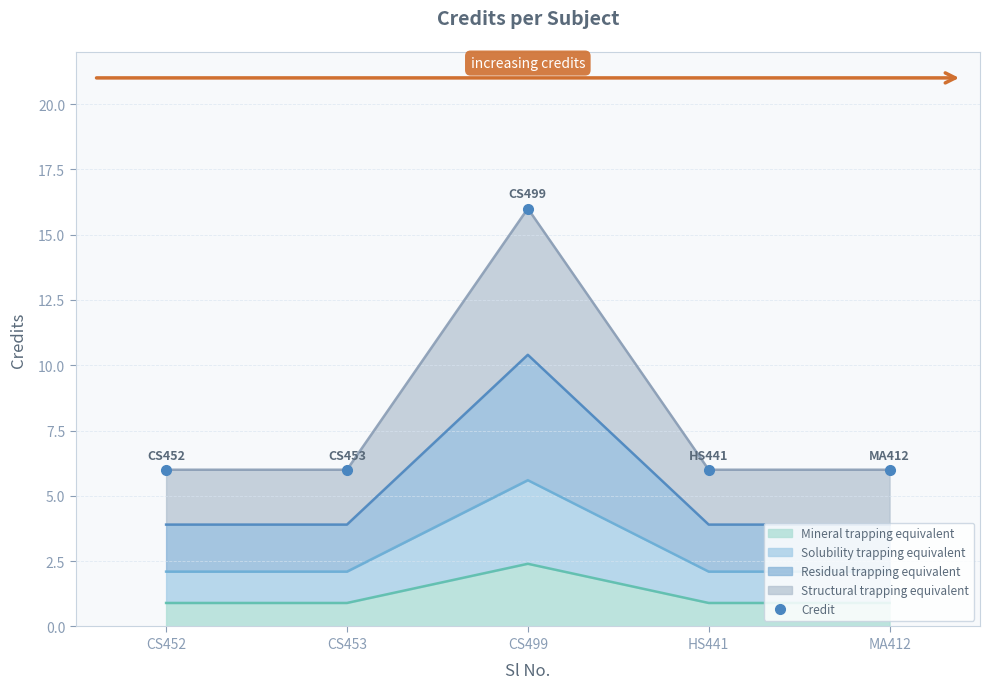

Which category has the lowest value across all series?

CS452